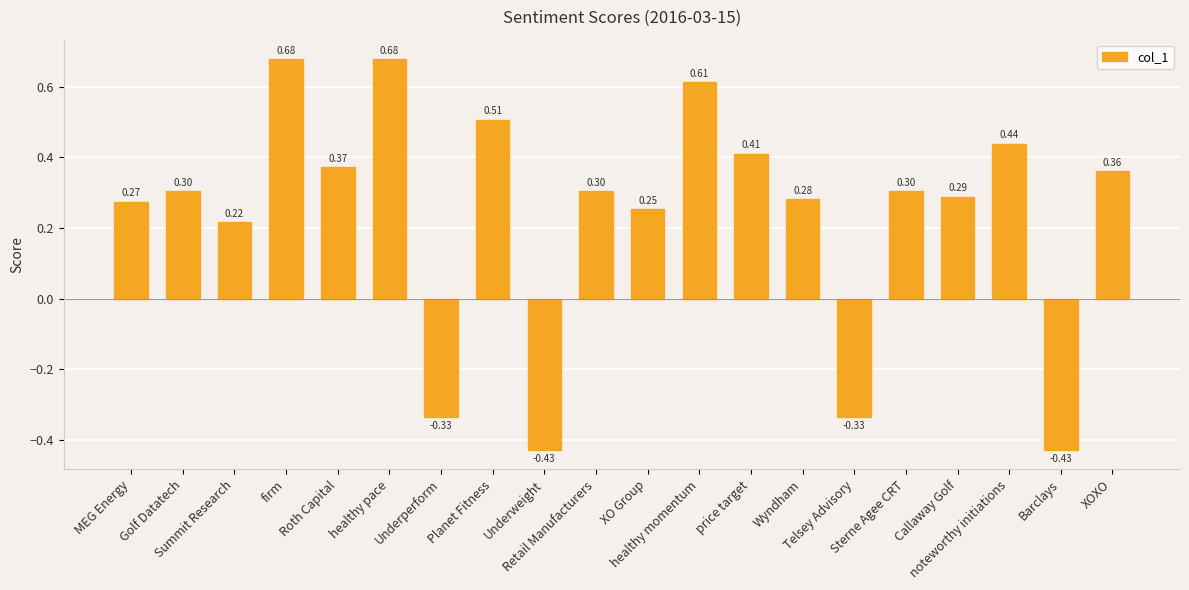

What is the difference between the maximum and minimum values?

1.1